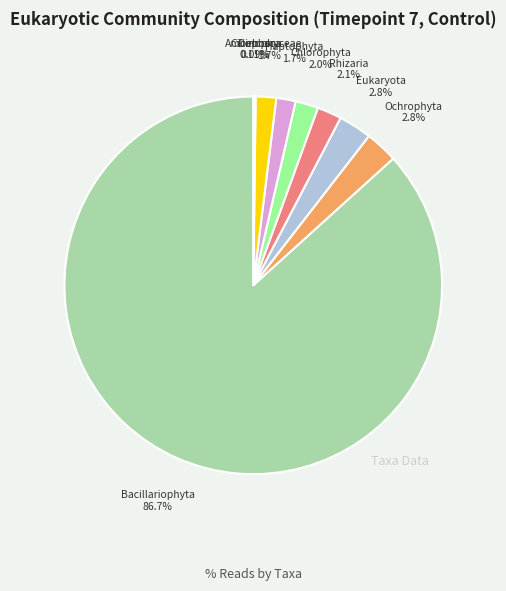

What percentage is the Rhizaria slice, to the nearest percent?

2%